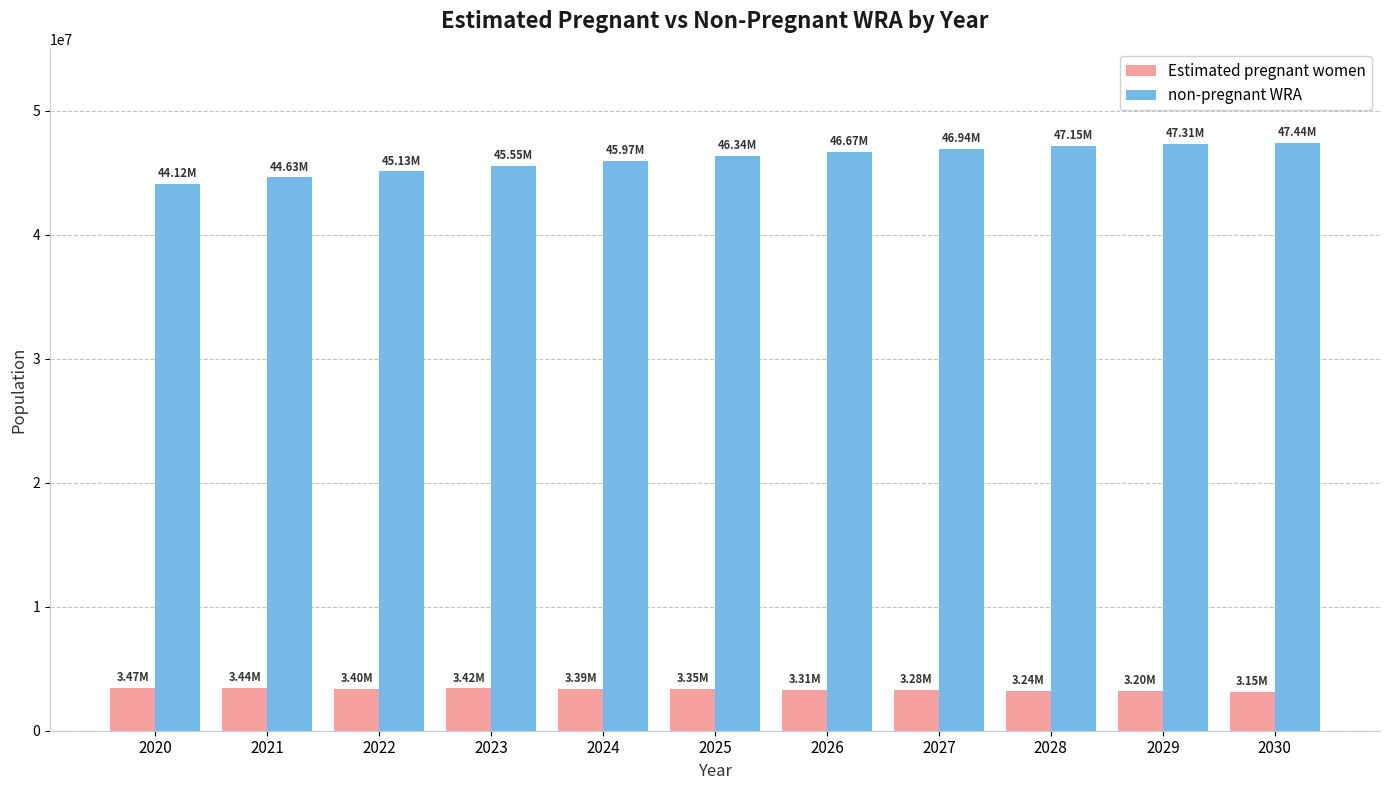

What is the value of the non-pregnant WRA bar at the 3rd from the left?

45126664.4